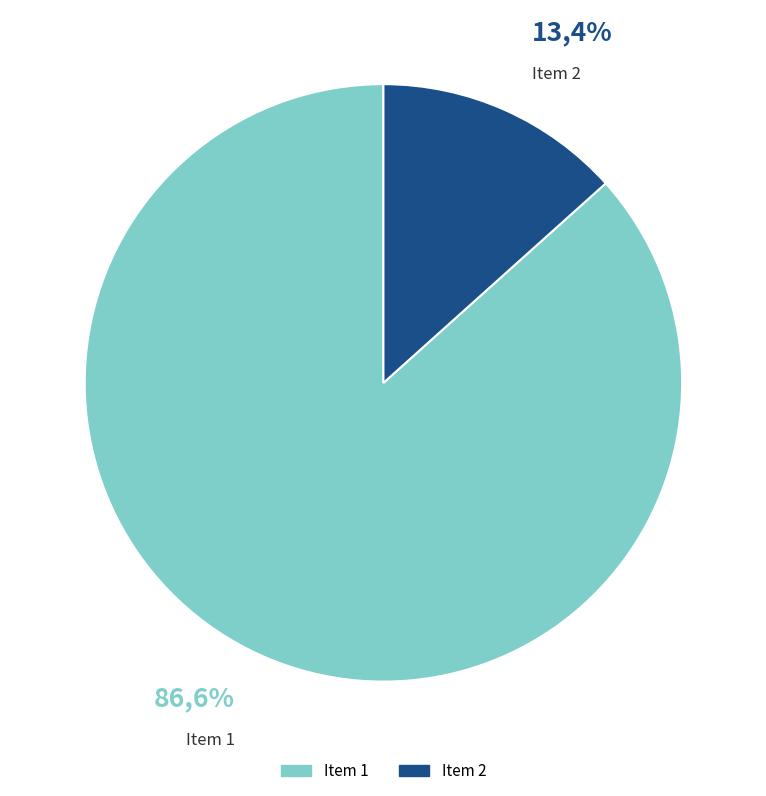

The 1 slice represents 87% of the pie. True or false?

True